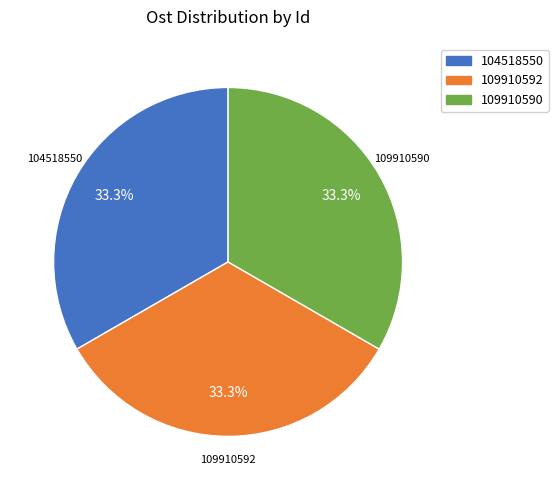

Is it true that 104518550 is 41% of the pie?

False